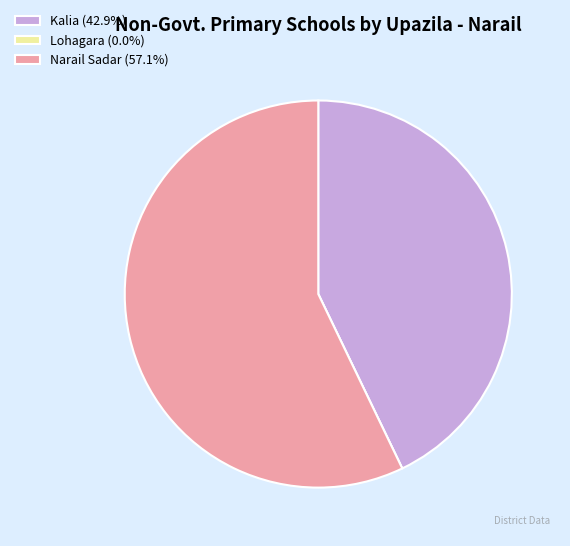

Is there any slice that represents more than half of the pie?

Yes